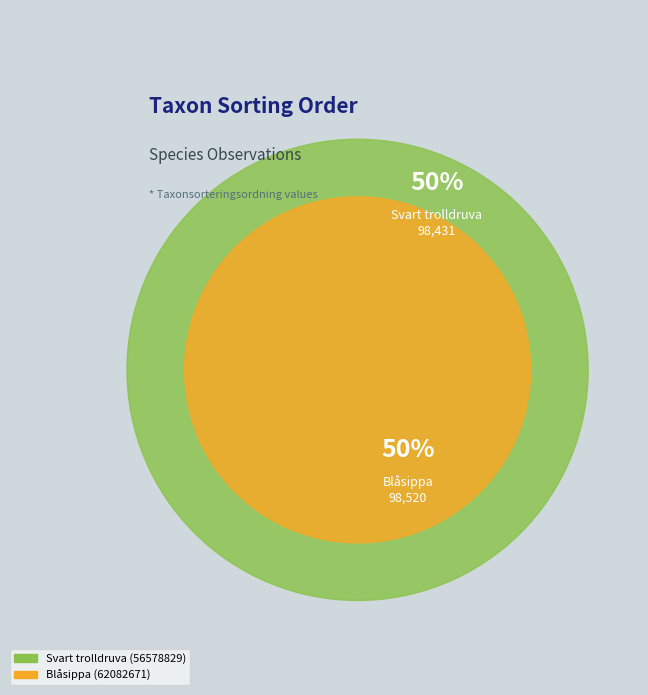

What is the ratio of the value at Svart trolldruva (56578829) to the value at Blåsippa (62082671)?

1.0